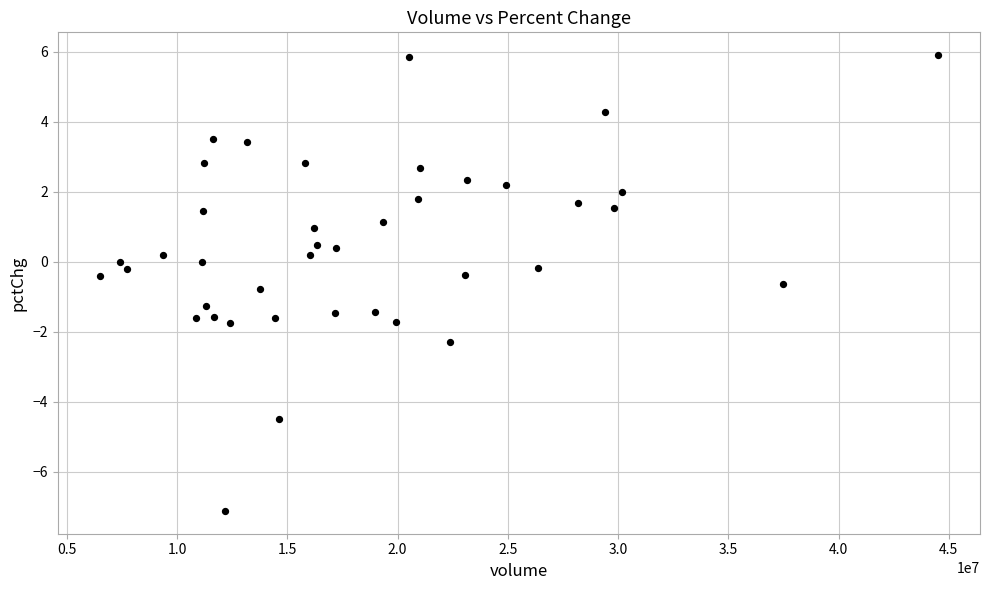

What is the range of X values (max minus min)?

38022191.0